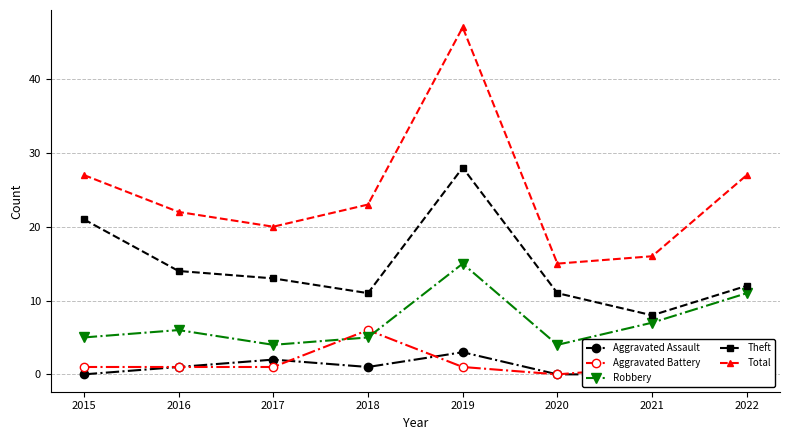

Reading left to right, list all the values displayed in this chart.

Aggravated Assault: 0	1	2	1	3	0	0	2
Aggravated Battery: 1	1	1	6	1	0	1	1
Robbery: 5	6	4	5	15	4	7	11
Theft: 21	14	13	11	28	11	8	12
Total: 27	22	20	23	47	15	16	27